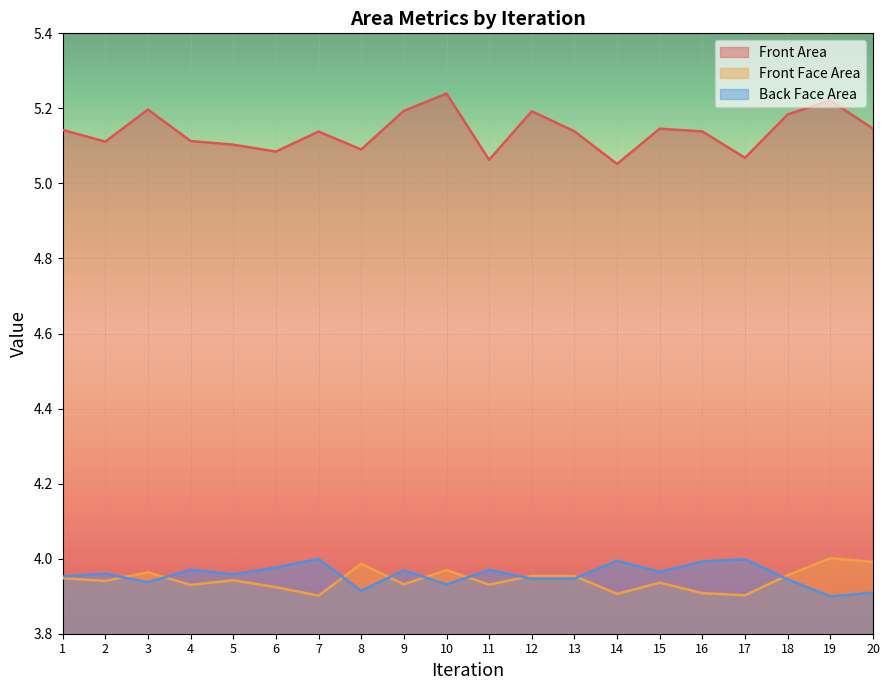

True or false: Front Face Area has more than 0 points higher than both neighbors.

True